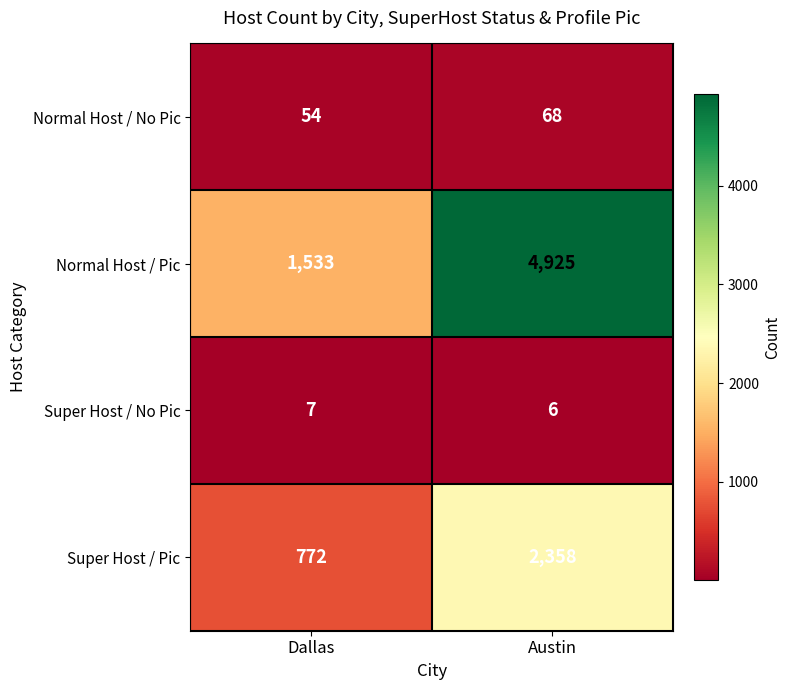

Which series has the largest total across all categories?

Normal Host / Pic